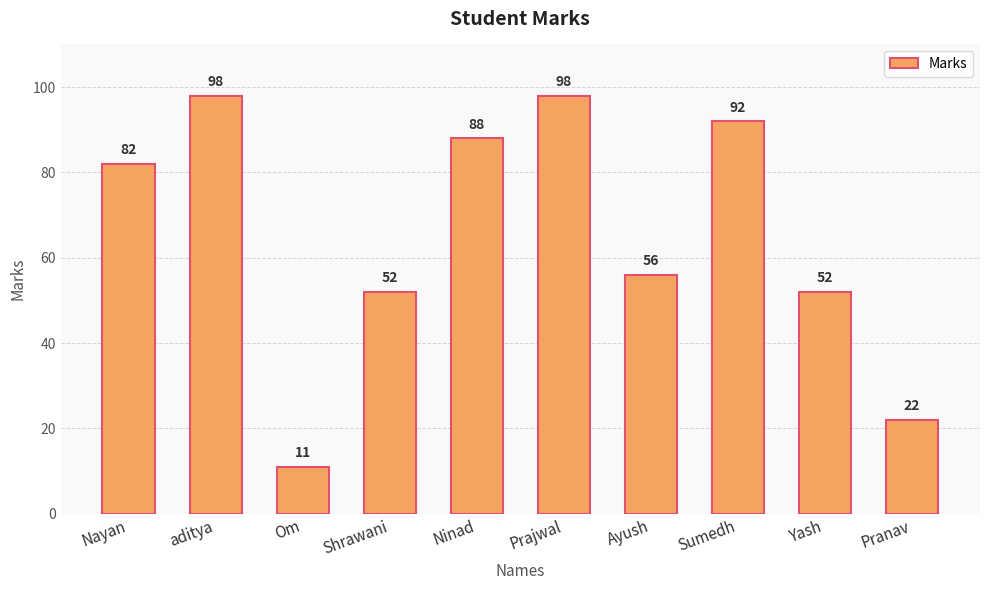

What is the sum of the values at Pranav and Yash?

74